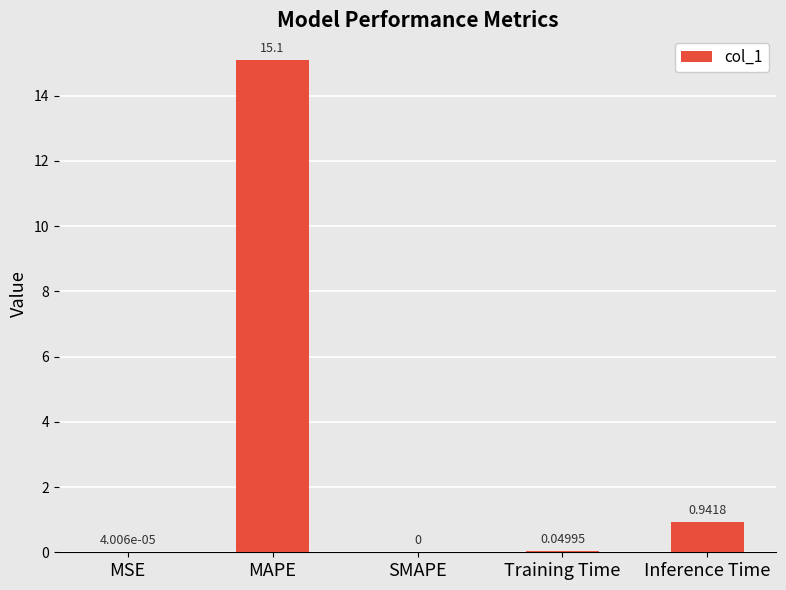

Which has a higher value, MSE or SMAPE?

MSE